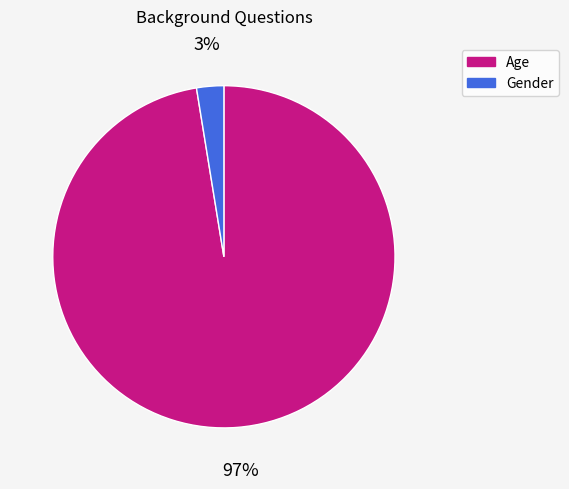

Count the number of slices in the pie.

2